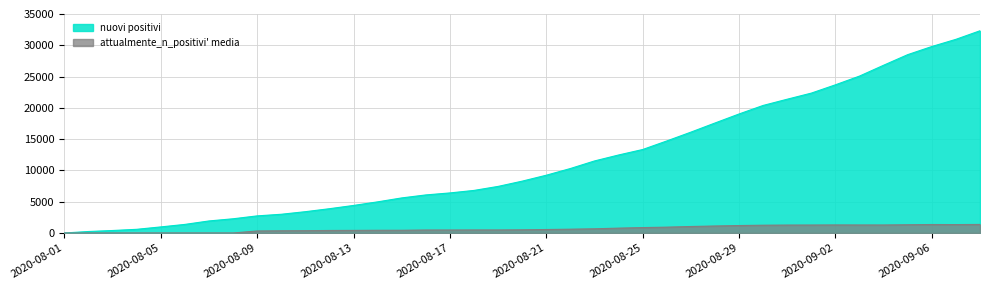

How many values in nuovi positivi are above zero?

38